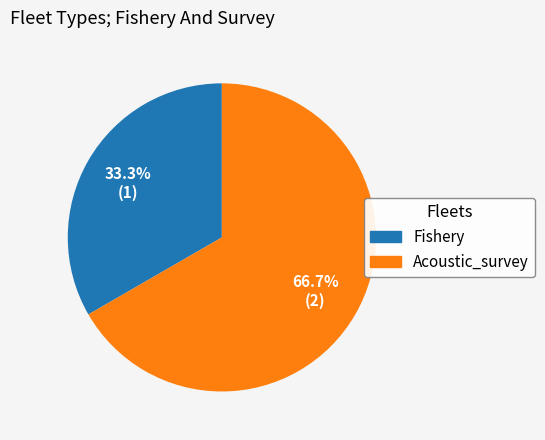

What is the smallest slice in the pie chart?

Fishery